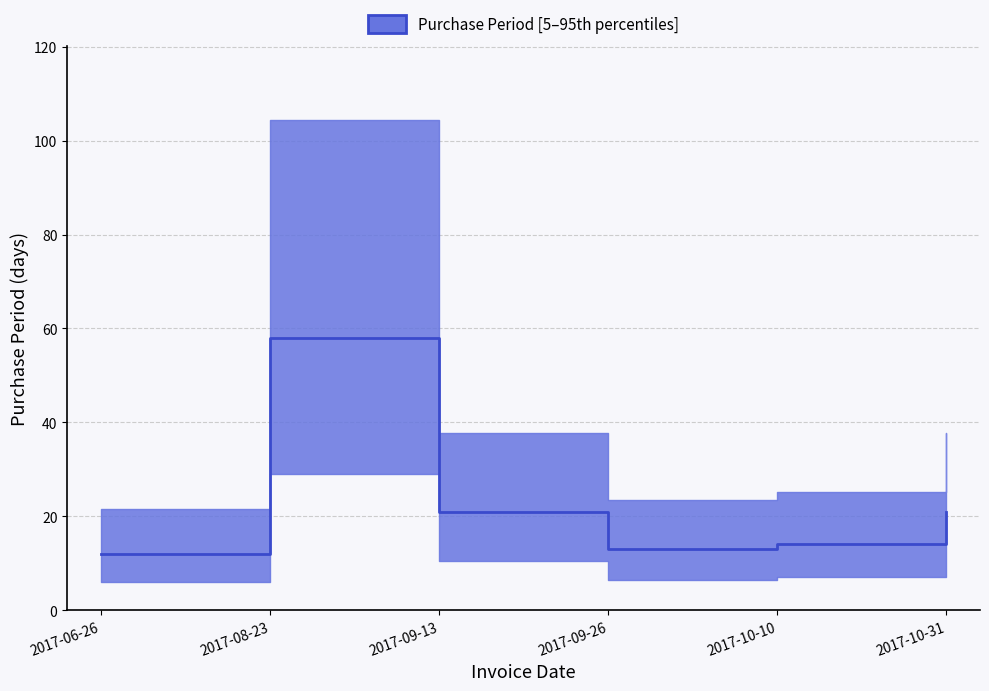

The value at 2017-10-10 is 18. True or false?

False